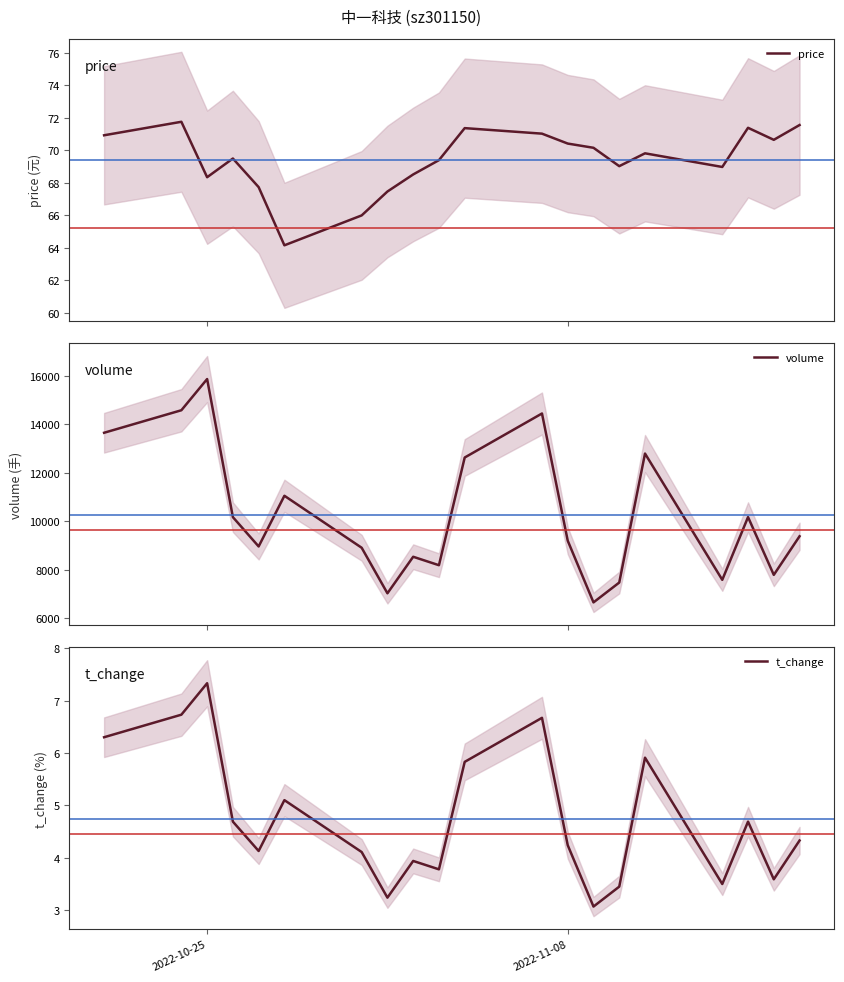

What is the highest value of the price series?

71.7